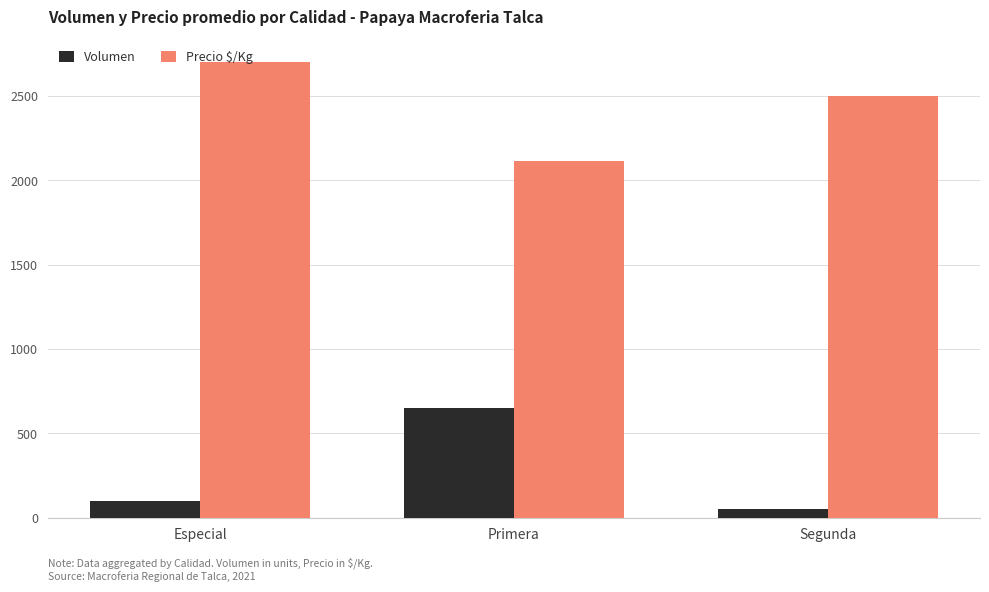

What position from the left is Primera?

2